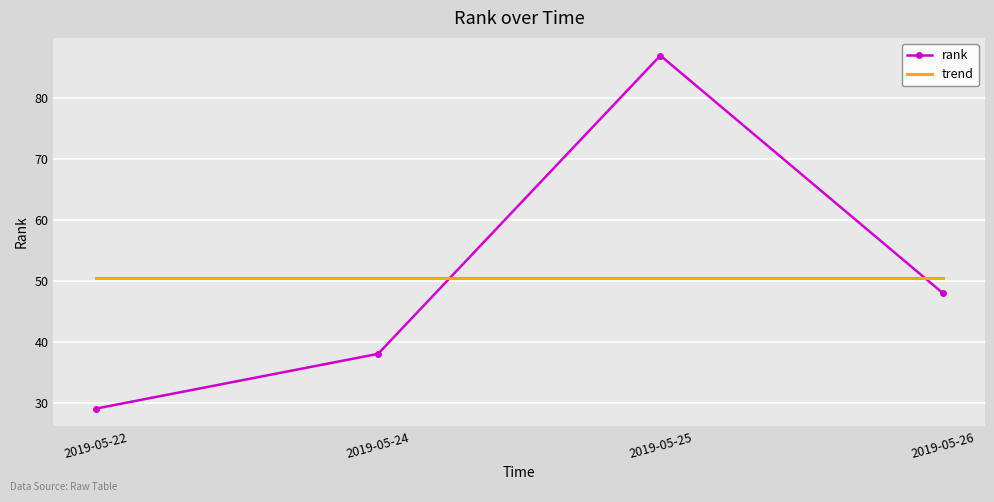

Between 2019-05-22 and 2019-05-25, which series saw the biggest shift?

rank